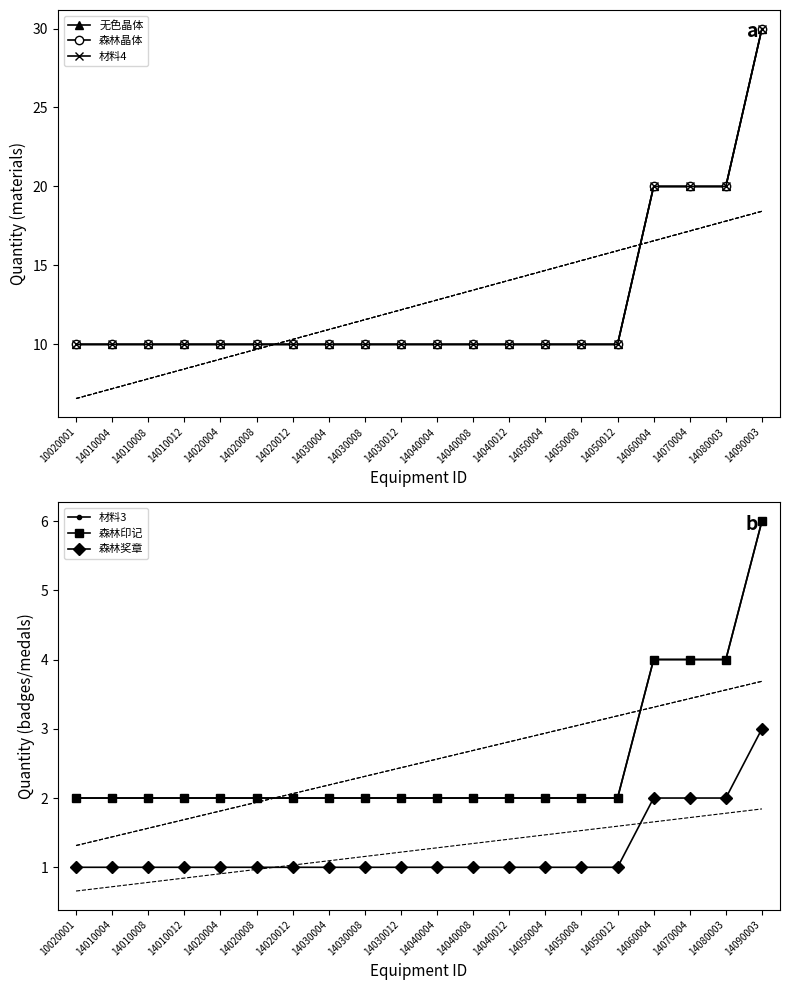

Is the value of 森林晶体 at 14010004 greater than the value of 无色晶体 at 14030008?

No